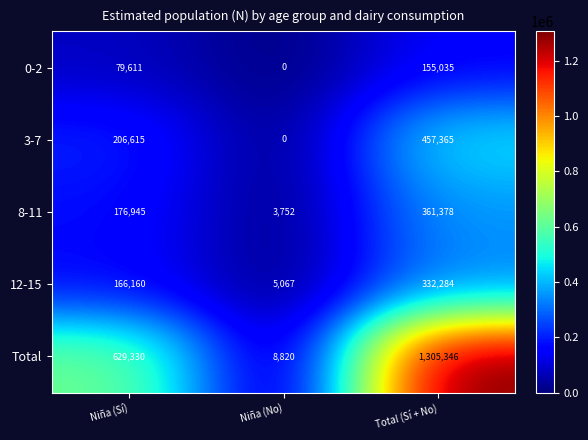

Reading right to left, list all the values displayed in this chart.

0-2: 155035	0	79611
3-7: 457365	0	206615
8-11: 361378	3752	176945
12-15: 332284	5067	166160
Total: 1305346	8820	629330